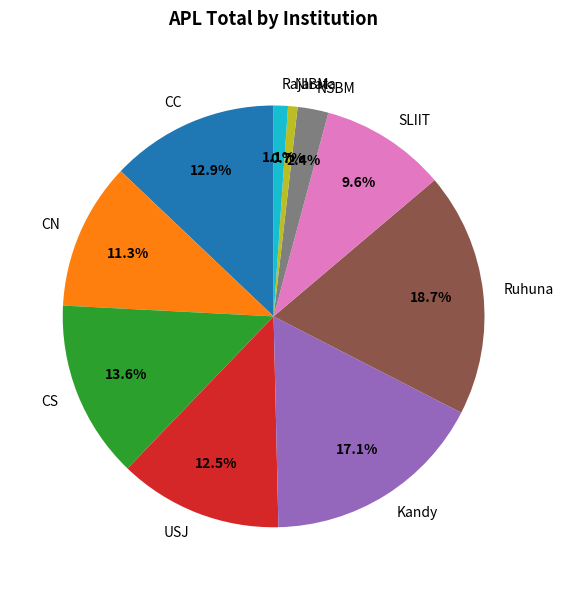

To the nearest percent, what portion does CS represent?

14%